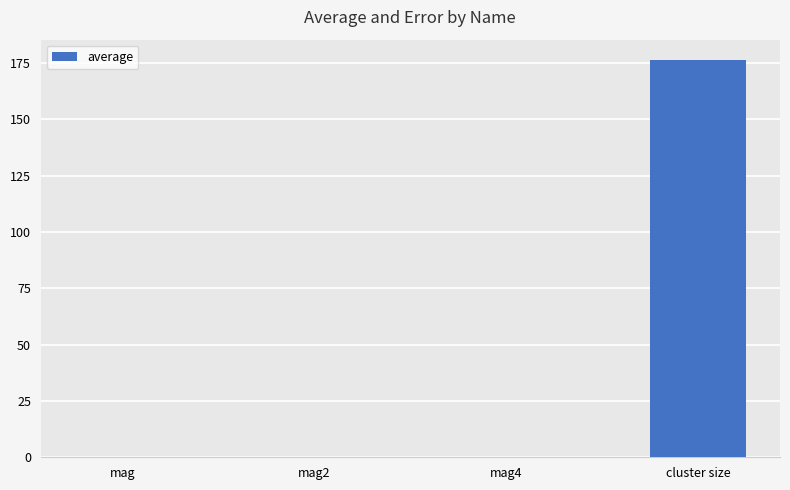

Which label corresponds to the largest value in the chart?

cluster size